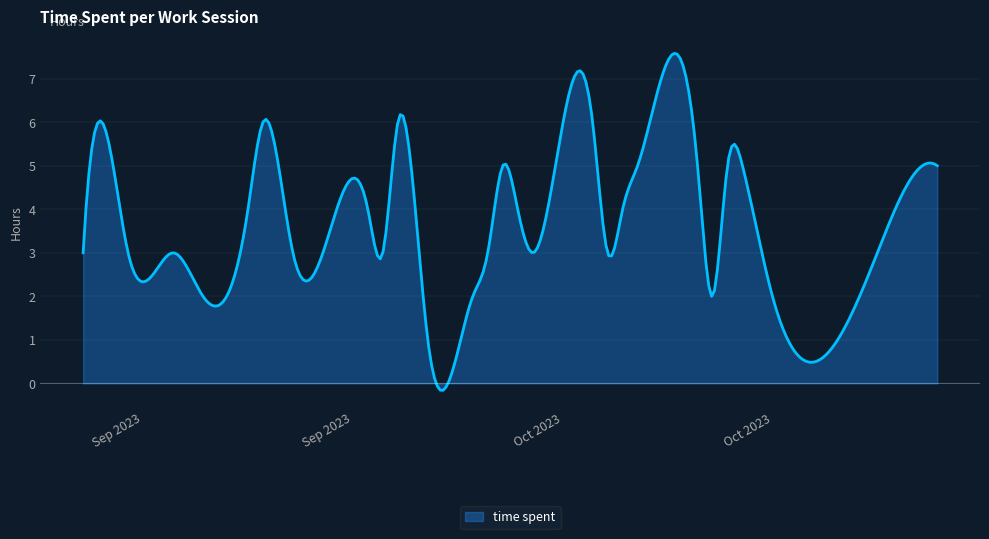

What is the difference between the maximum and minimum values?

7.7